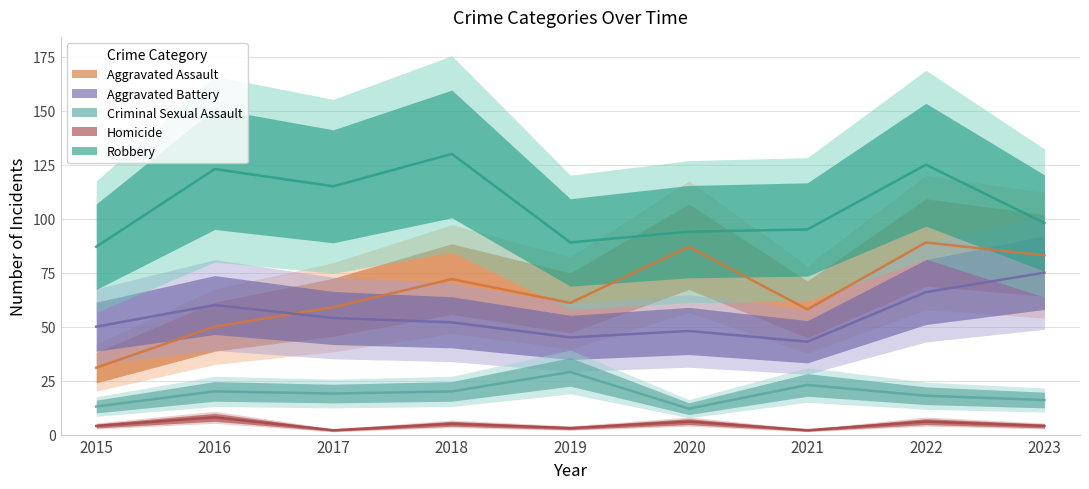

What is the maximum value for Robbery?

130